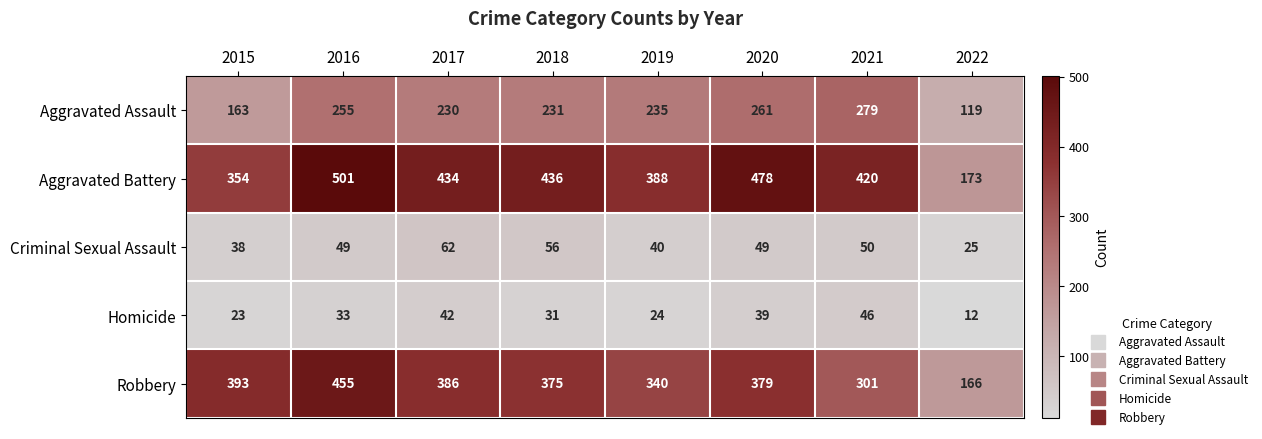

Which label corresponds to the largest value in the chart?

2016